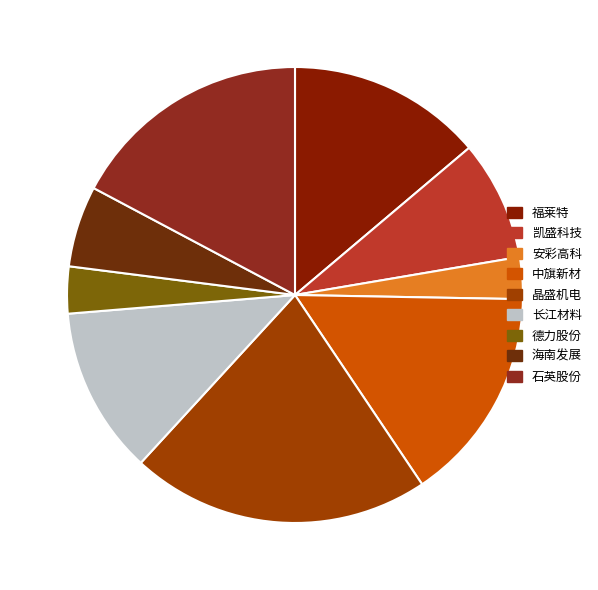

Does 石英股份 represent more than half of the total?

No